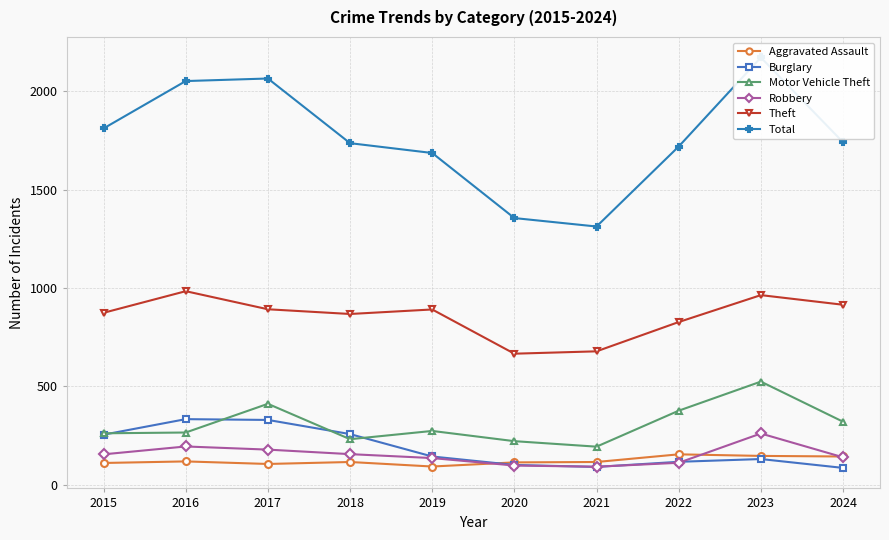

Where does the Motor Vehicle Theft series first go above 273?

2017